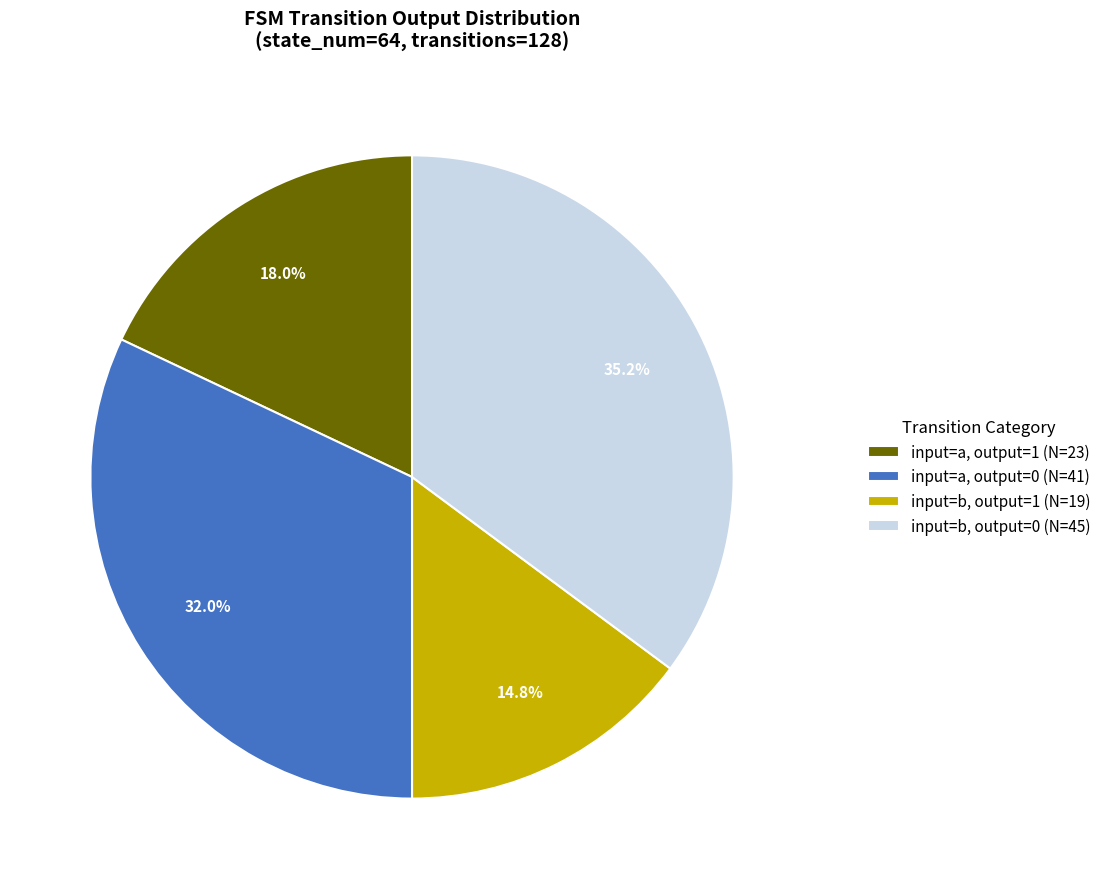

What is the ratio of the value at input=a, output=1 (N=23) to the value at input=b, output=0 (N=45)?

0.5